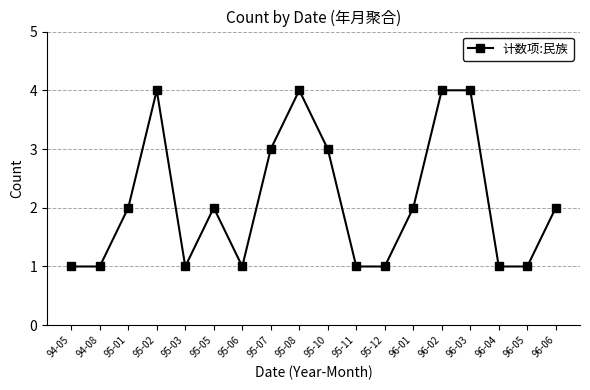

What is the value of the 12th point from the left?

1